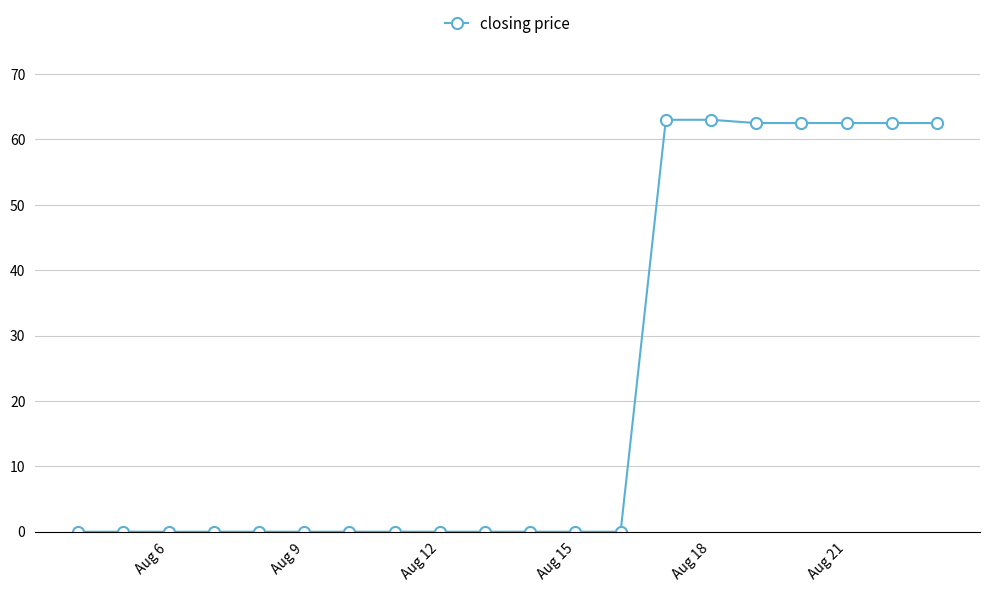

What is the sum of all values?

438.5